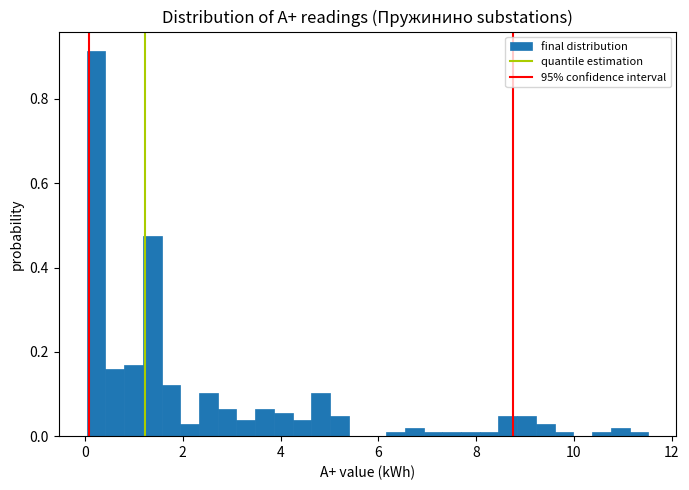

Read against the x-axis, roughly where is the centre of the tallest bar?

0.2